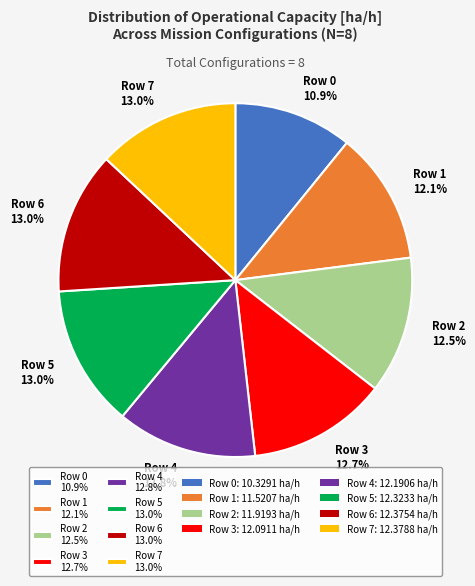

How many slices are in this pie chart?

8